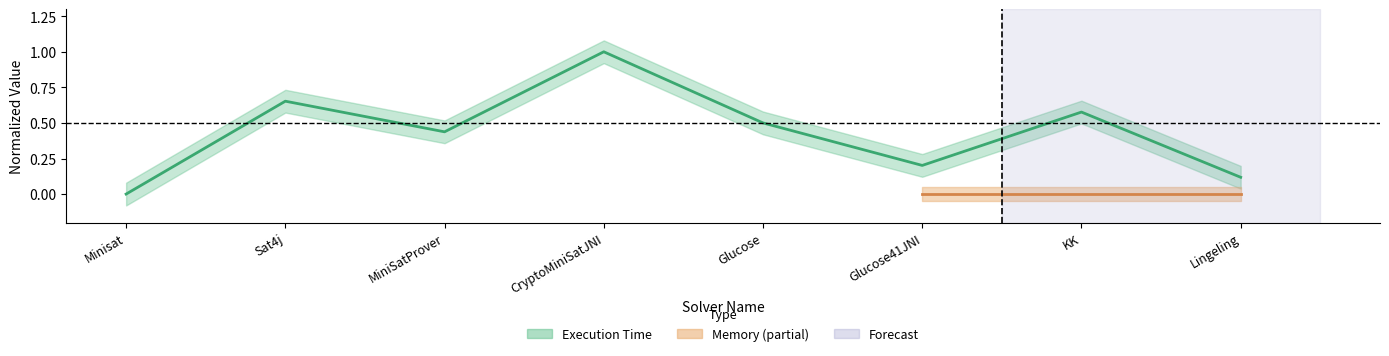

Which label corresponds to the largest value in the chart?

CryptoMiniSatJNI